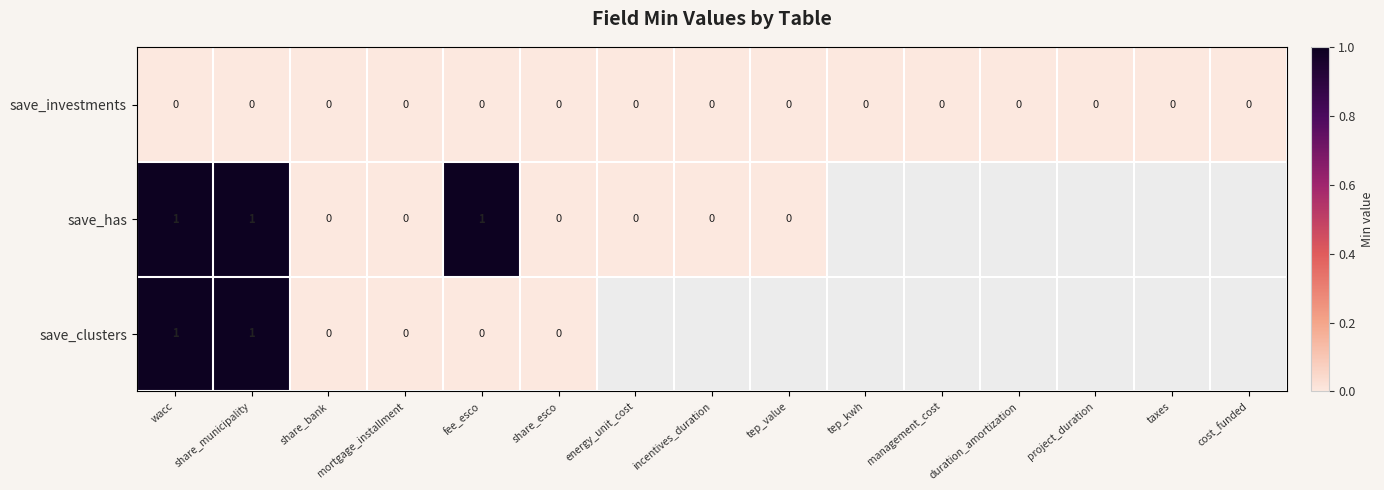

Which has a higher value, taxes or incentives_duration?

taxes